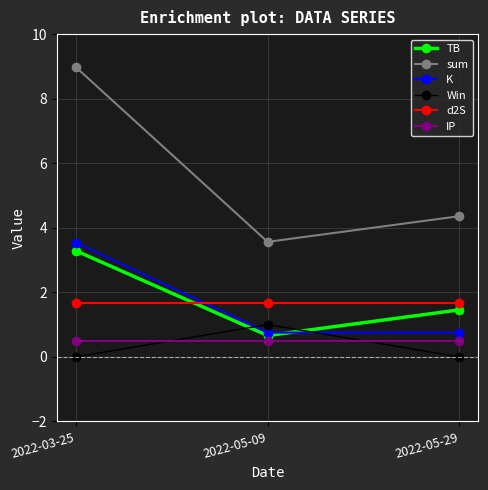

What is the maximum value shown in the chart?

9.0